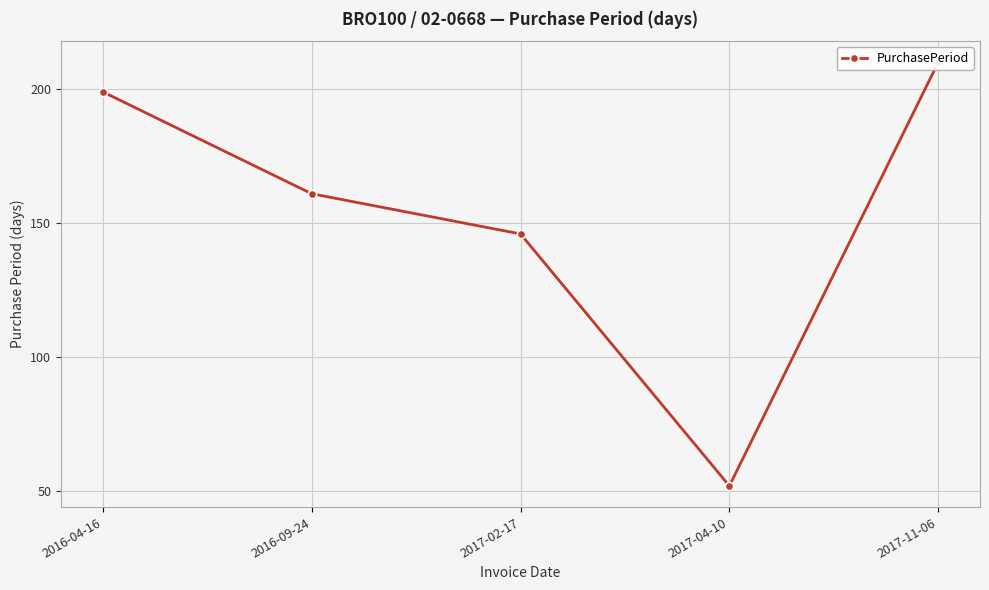

What value does the data have at 2017-04-10, to the nearest 10?

50